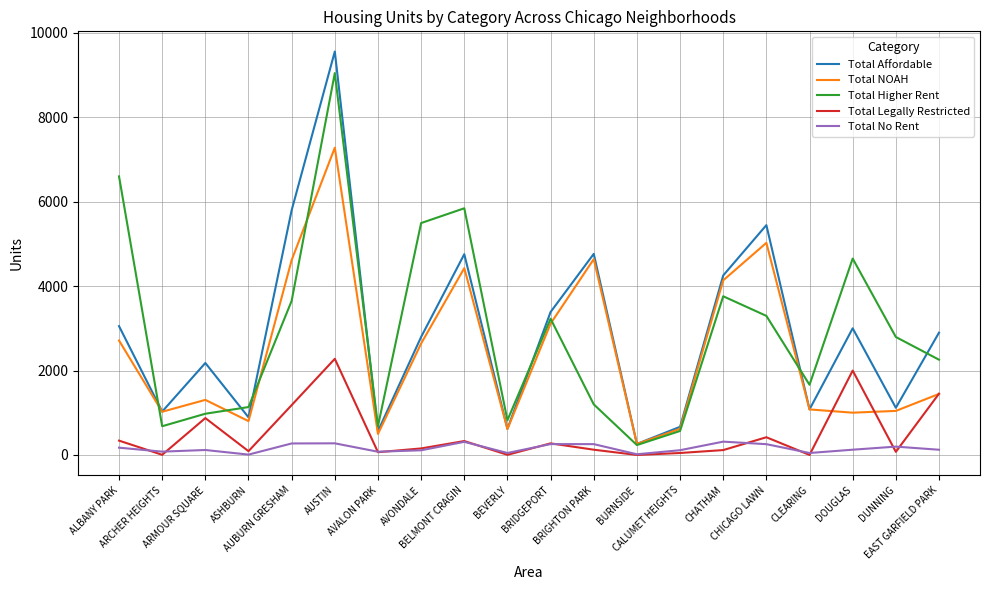

Which series has the widest spread of values?

Total Affordable